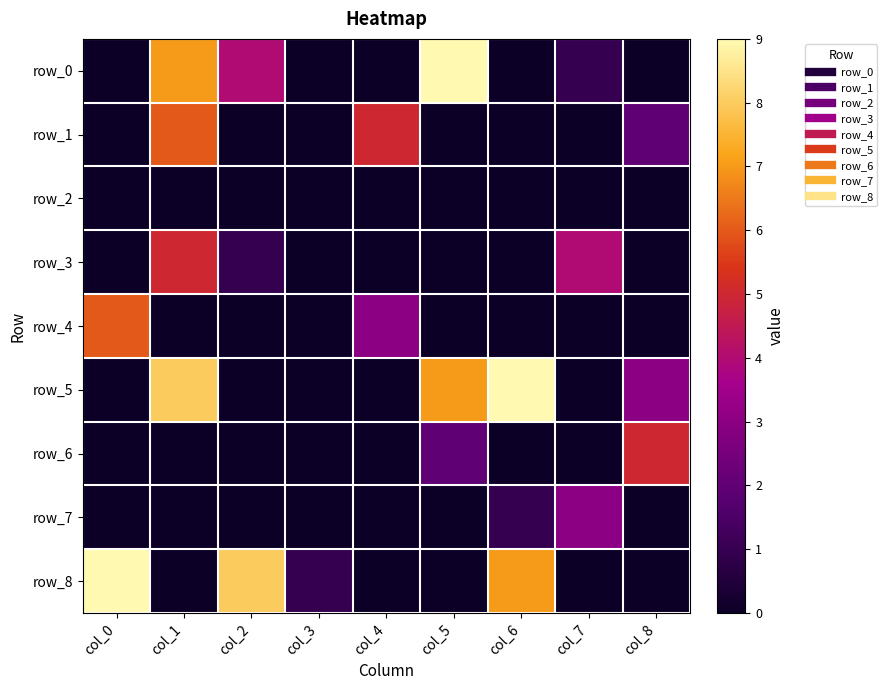

List the labels in order of row_6 value, smallest first.

col_0, col_1, col_2, col_3, col_4, col_6, col_7, col_5, col_8